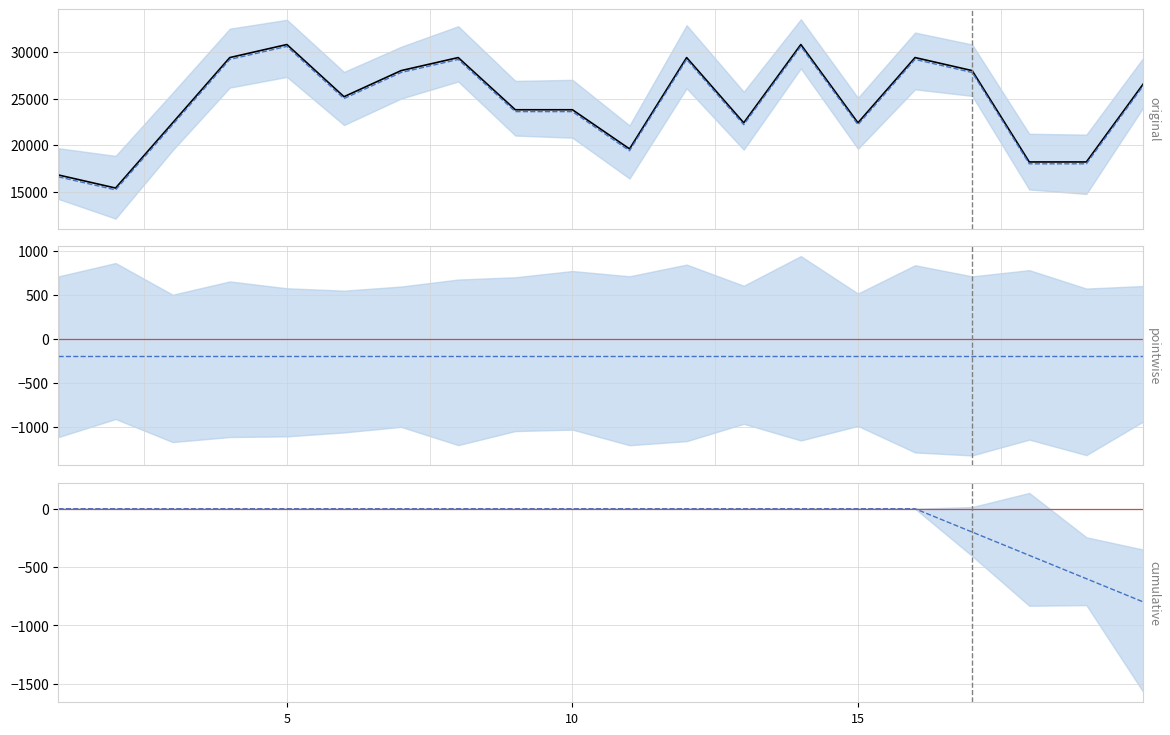

At 10, list the series in order from largest to smallest.

original, dashed, cumulative, pointwise